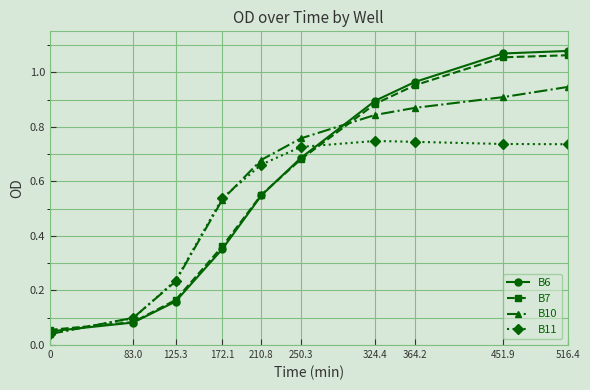

Rank the series at 451.9 from highest to lowest value.

B6, B7, B10, B11